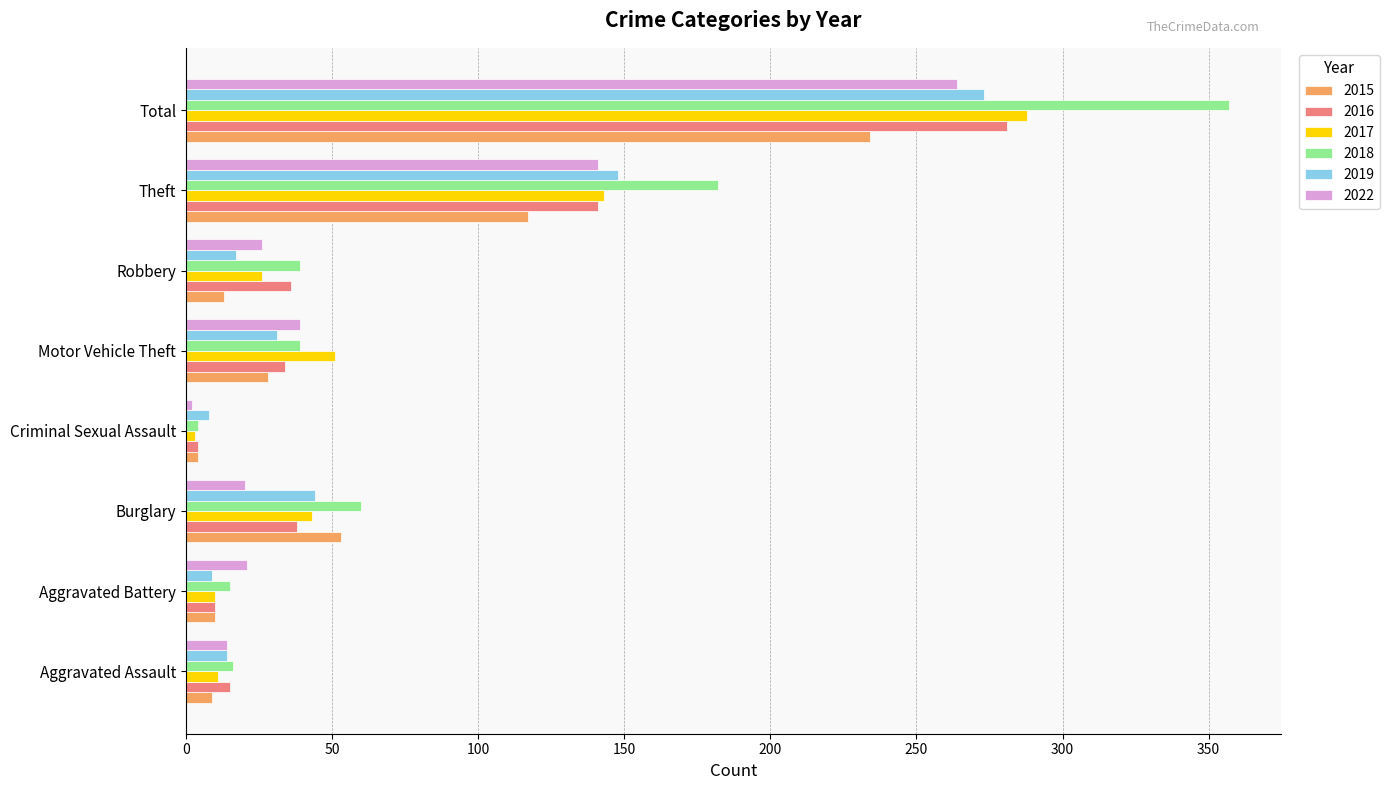

Is it true that 2018 equals 325 at Theft?

False